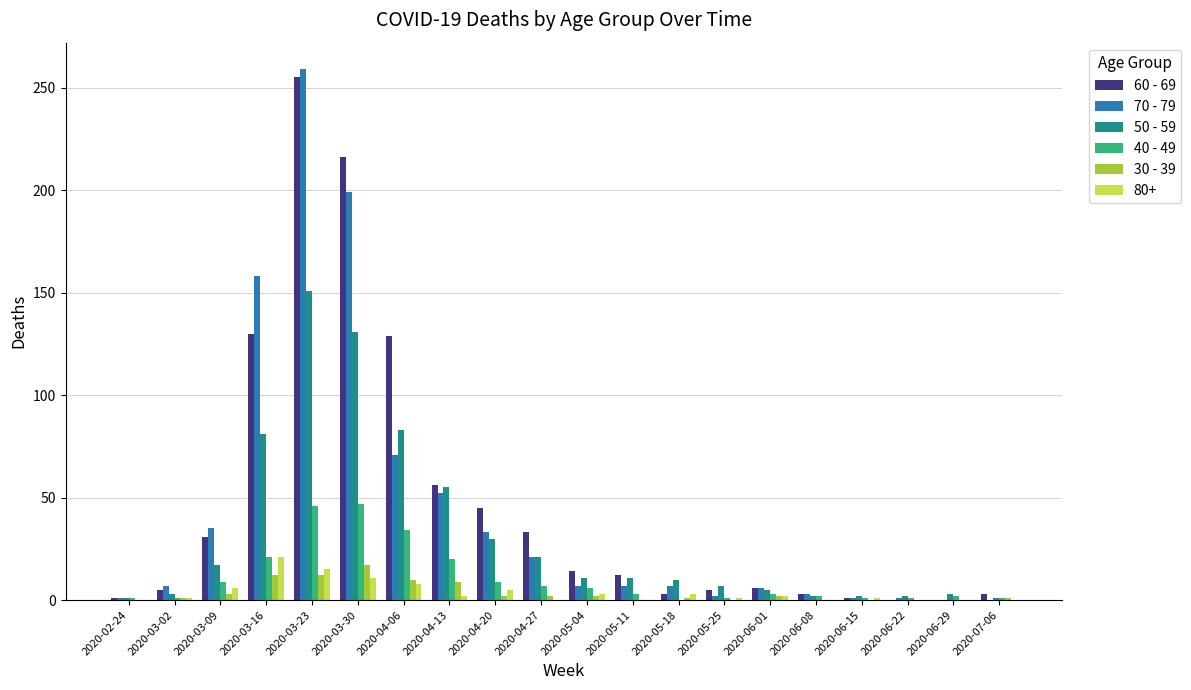

Is the value of 70 - 79 at 2020-06-15 greater than the value of 60 - 69 at 2020-03-30?

No